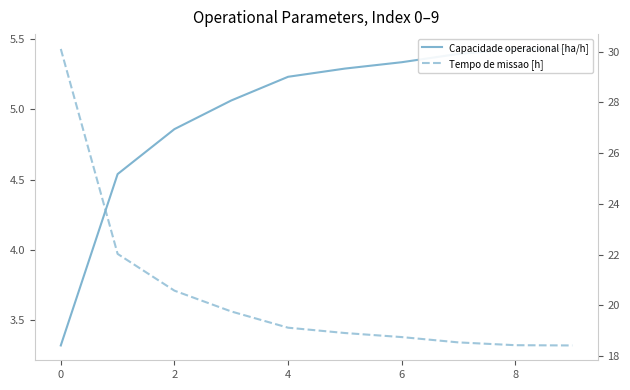

What is the sum of all Capacidade operacional [ha/h] values?

49.9